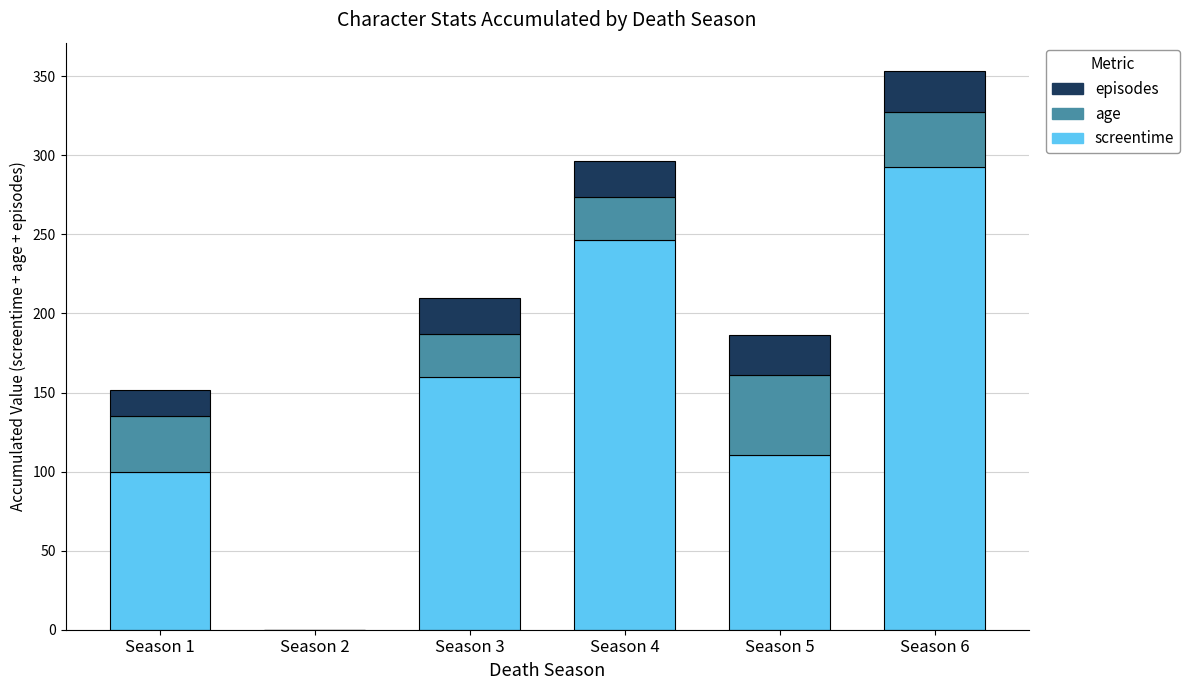

Where is screentime nearest to the value 146?

Season 3